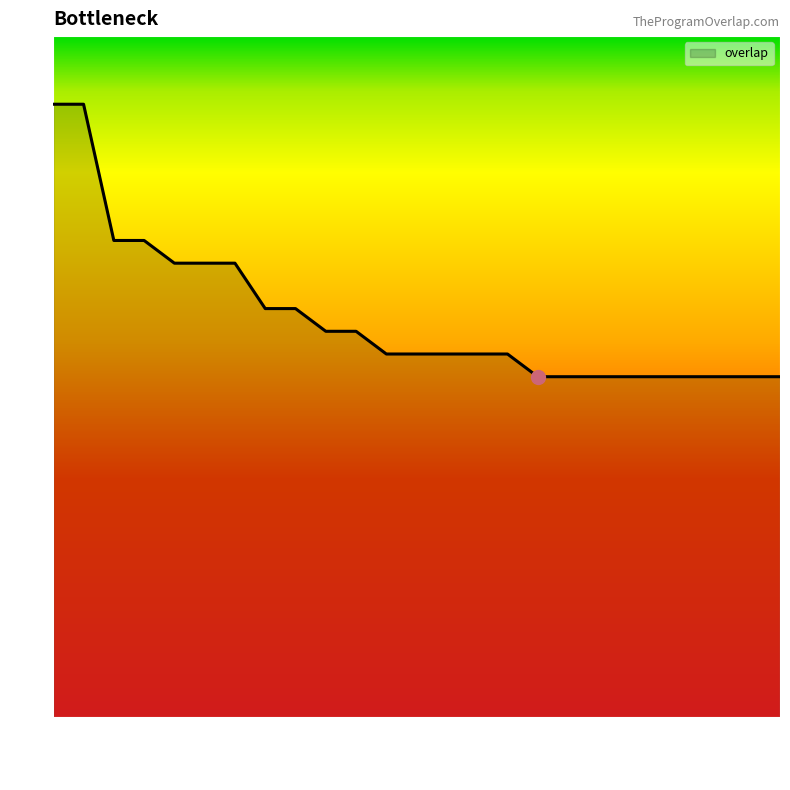

What position from the right is 45430?

16